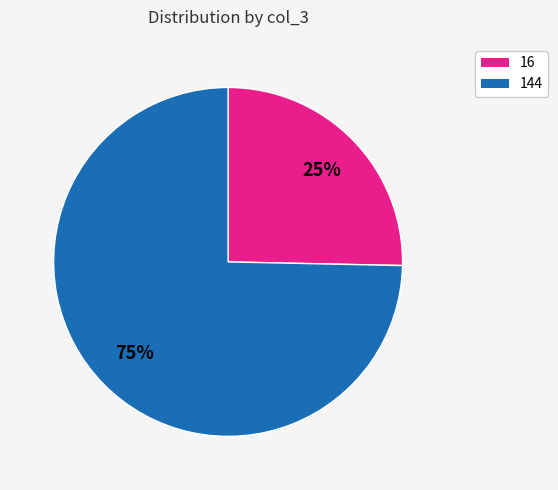

To the nearest percent, what portion does 144 represent?

75%